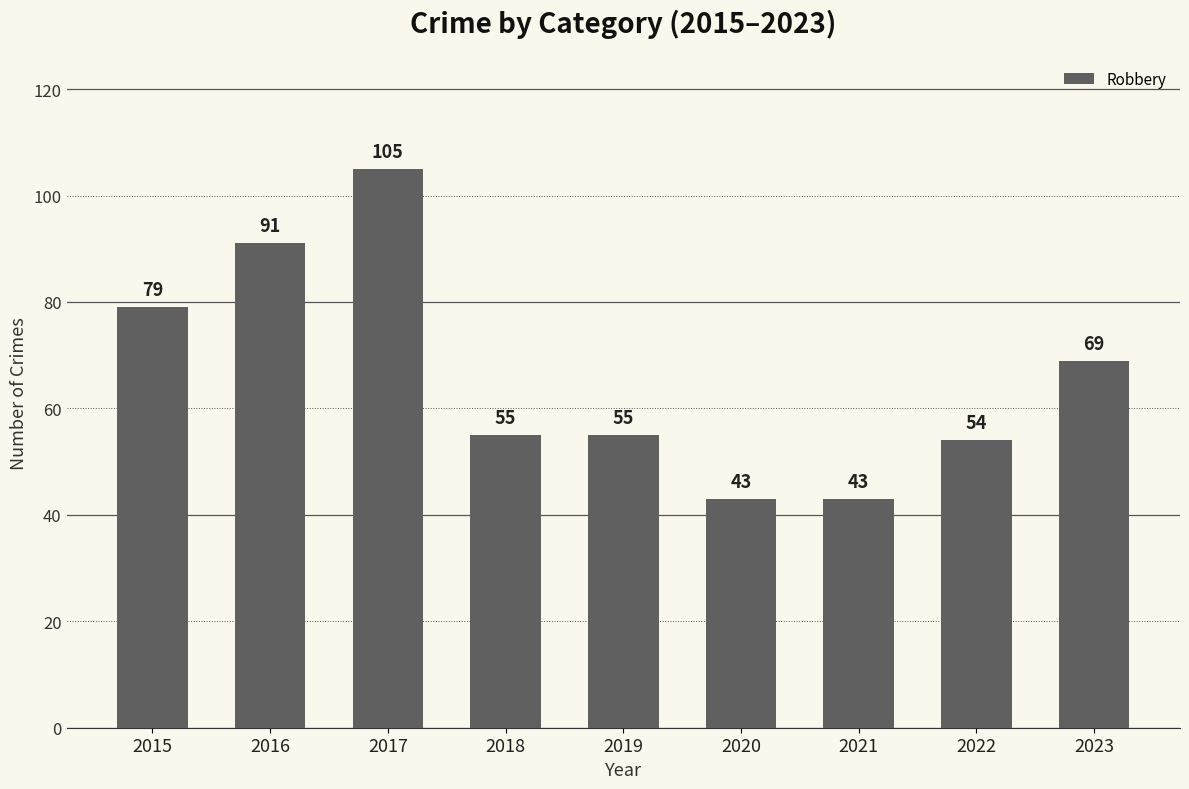

The chart shows a value of 174 at 2017. True or false?

False